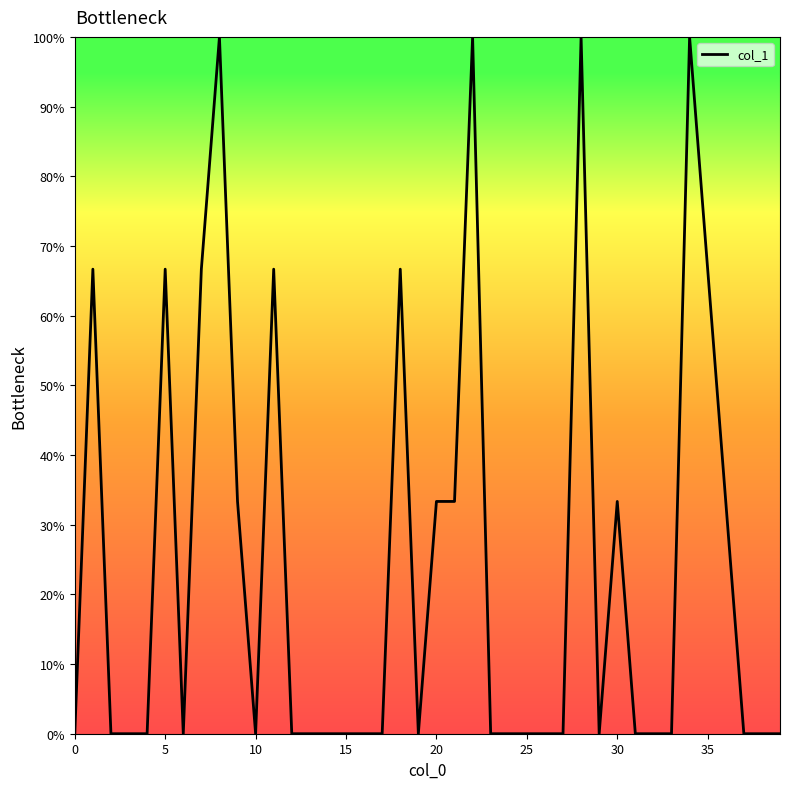

How many lines are shown in the chart?

1